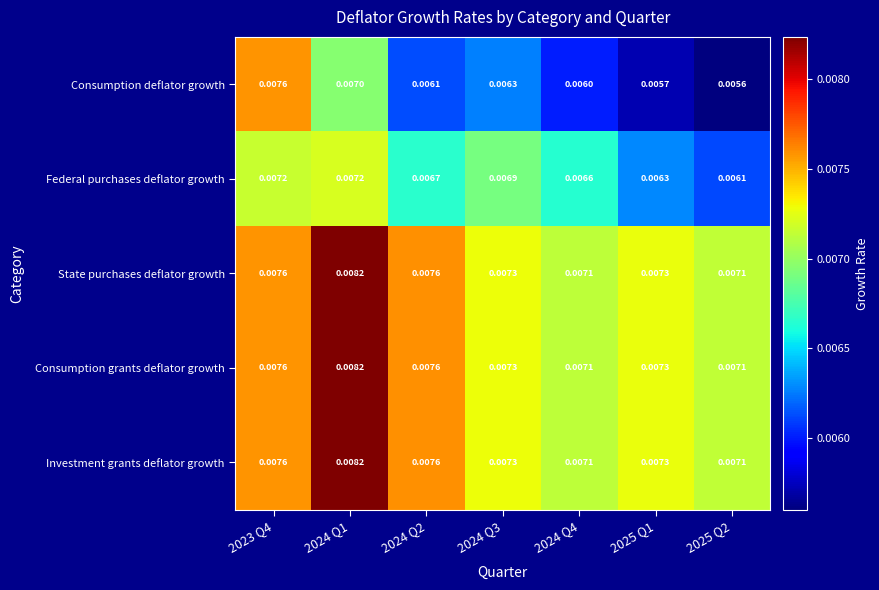

Is the value of State purchases deflator growth at 2024 Q1 greater than the value of Federal purchases deflator growth at 2025 Q1?

Yes